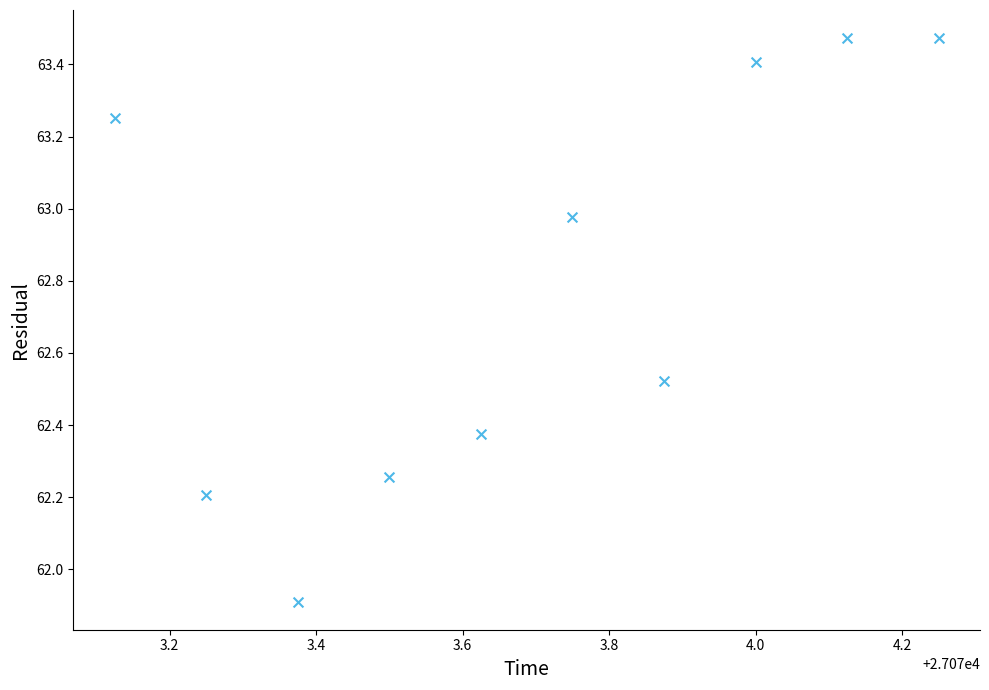

What Y value in the scatter plot is closest to 62?

61.9